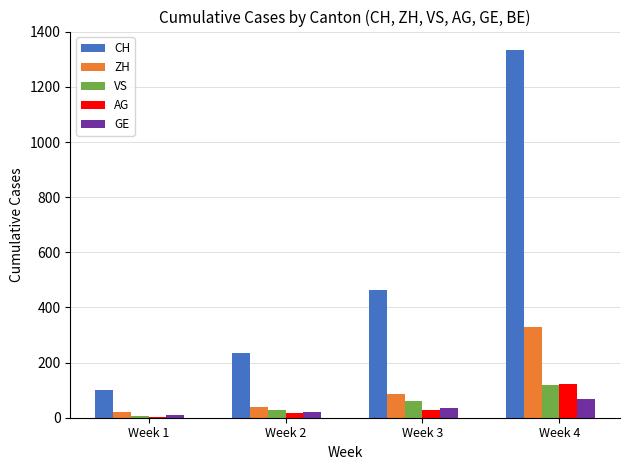

What is the sum of all CH values?

2130